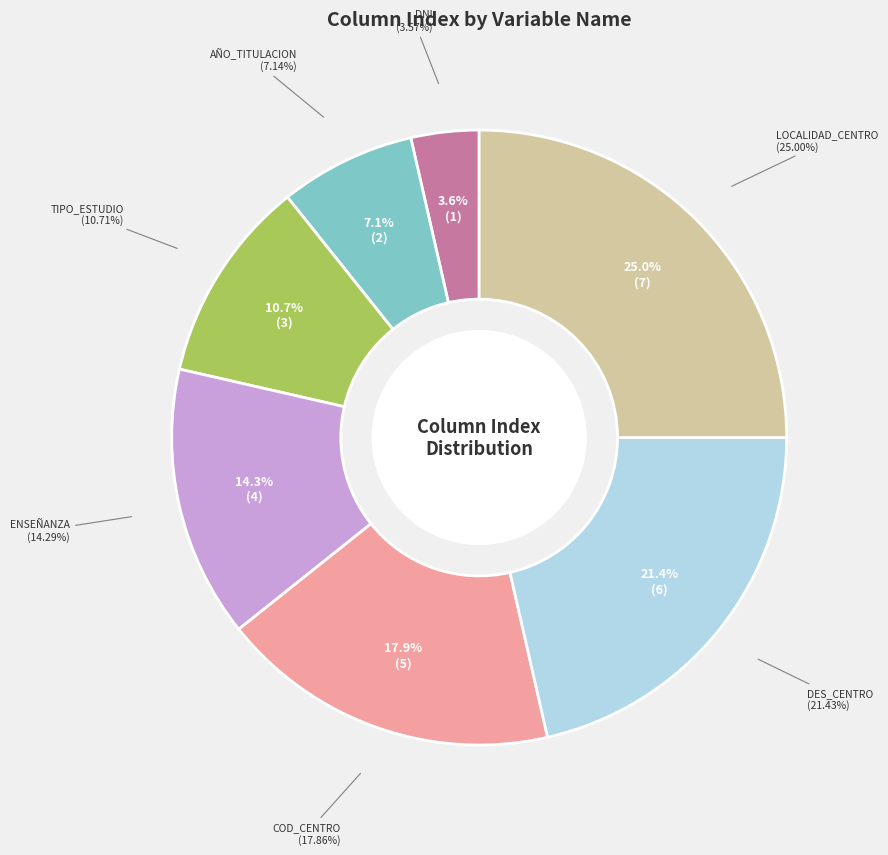

To the nearest percent, what portion does ENSEÑANZA represent?

14%